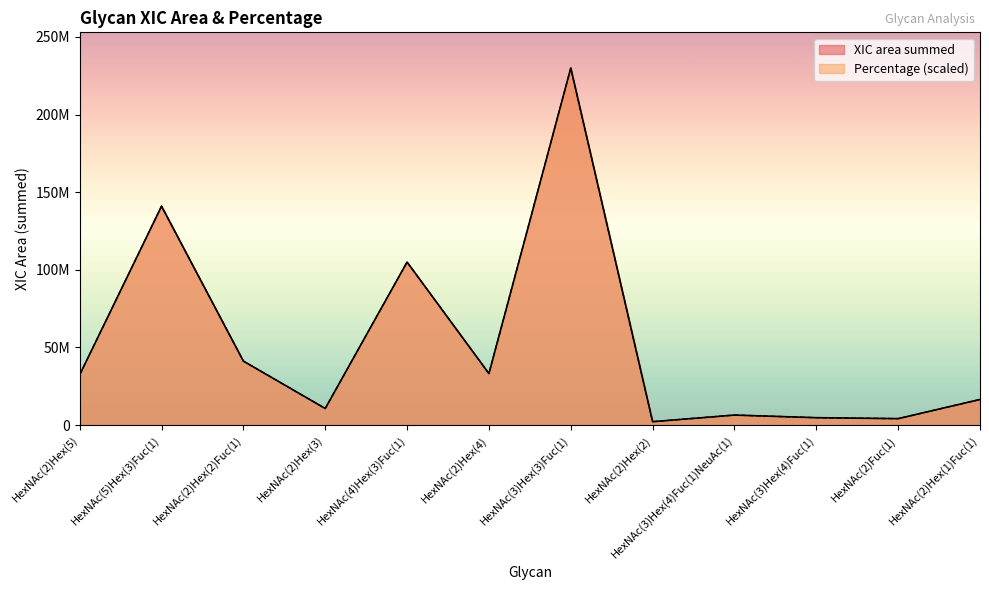

Which series has the largest range (max minus min)?

XIC area summed